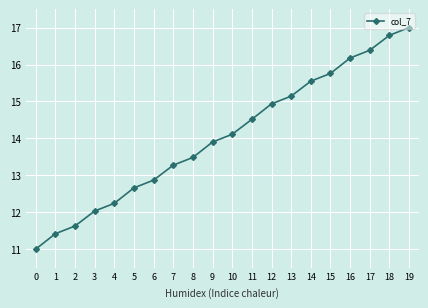

What is the smallest value displayed?

11.0